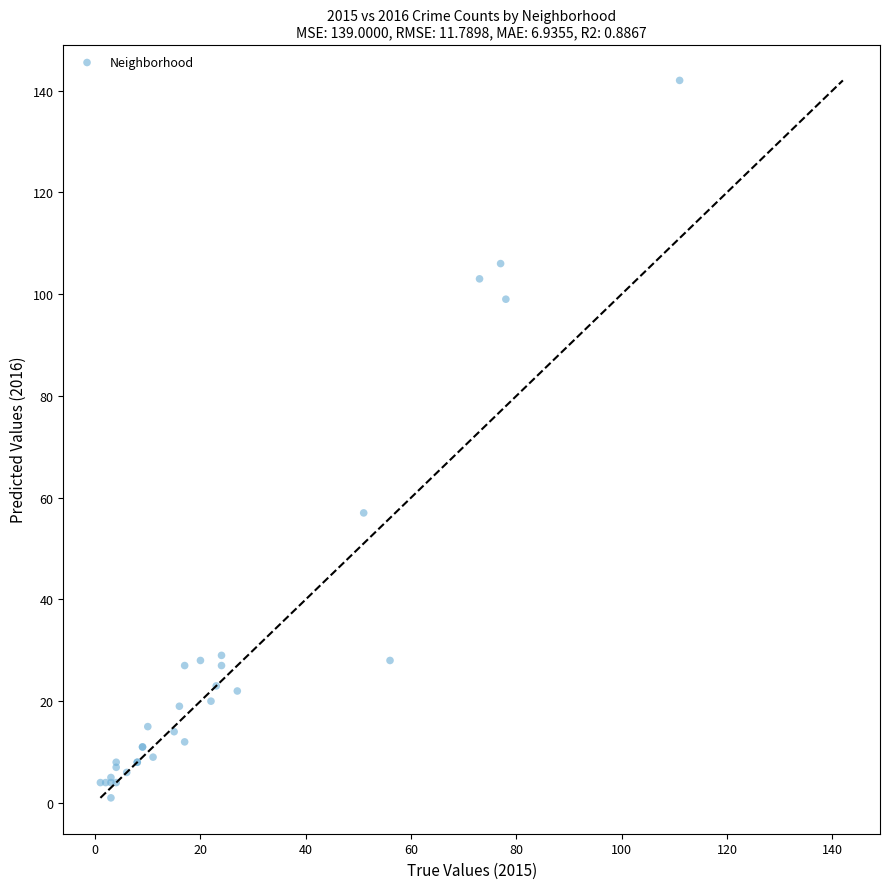

What Y value in the scatter plot is closest to 71?

57